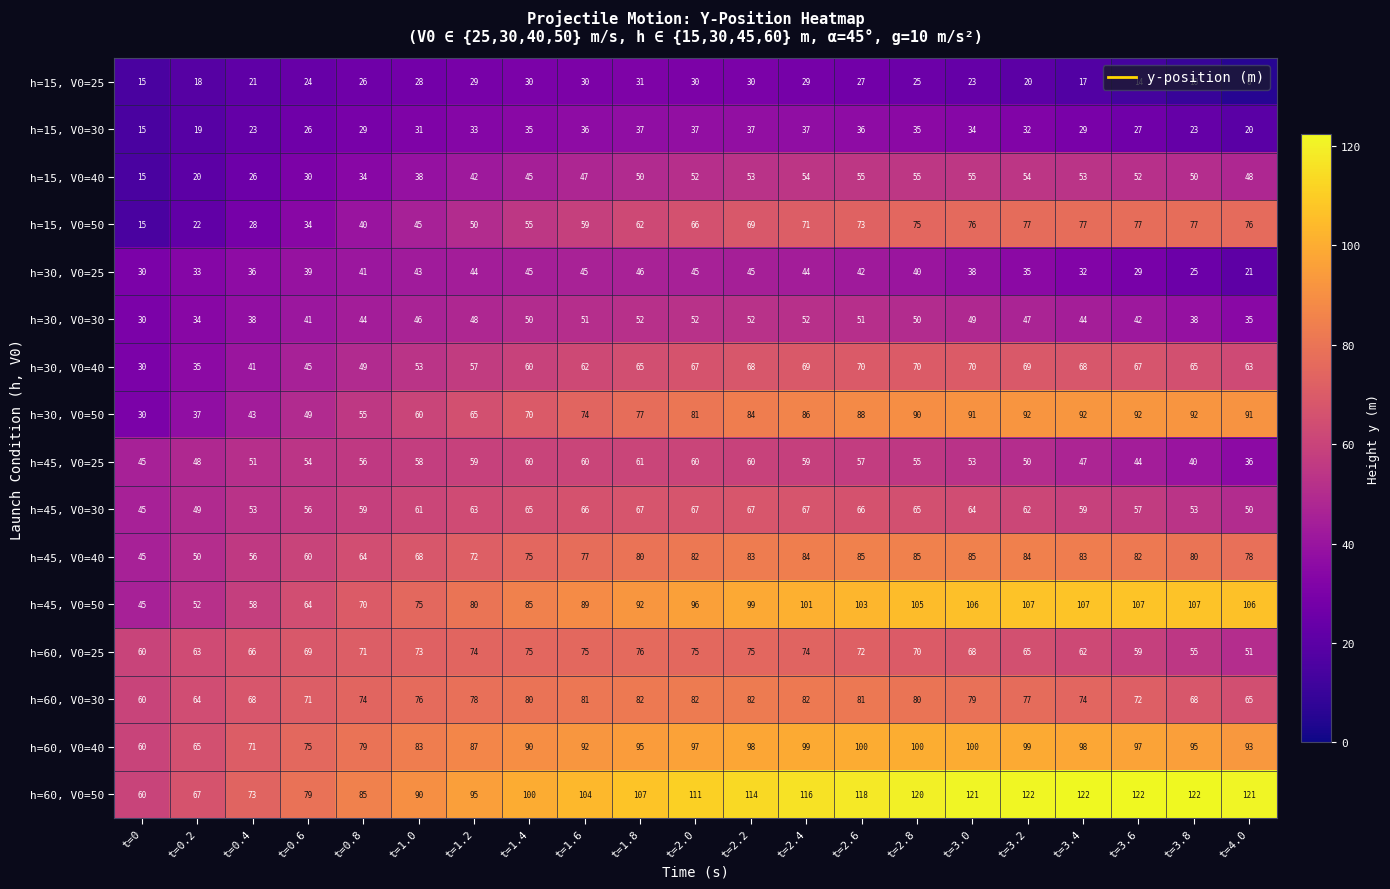

Is it true that h=60, V0=40 equals 93 at t=4.0?

True